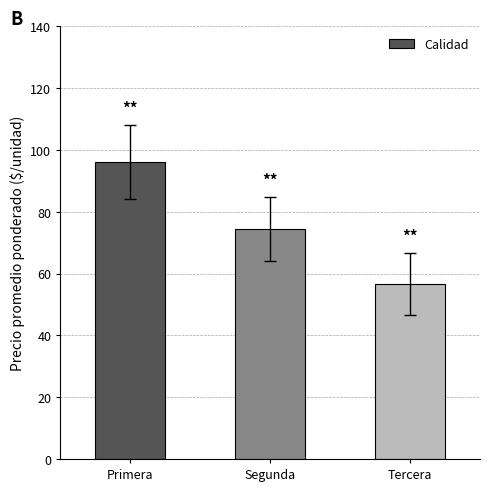

Reading right to left, what are all the values shown in this chart?

Tercera=56.7	Segunda=74.5	Primera=96.1